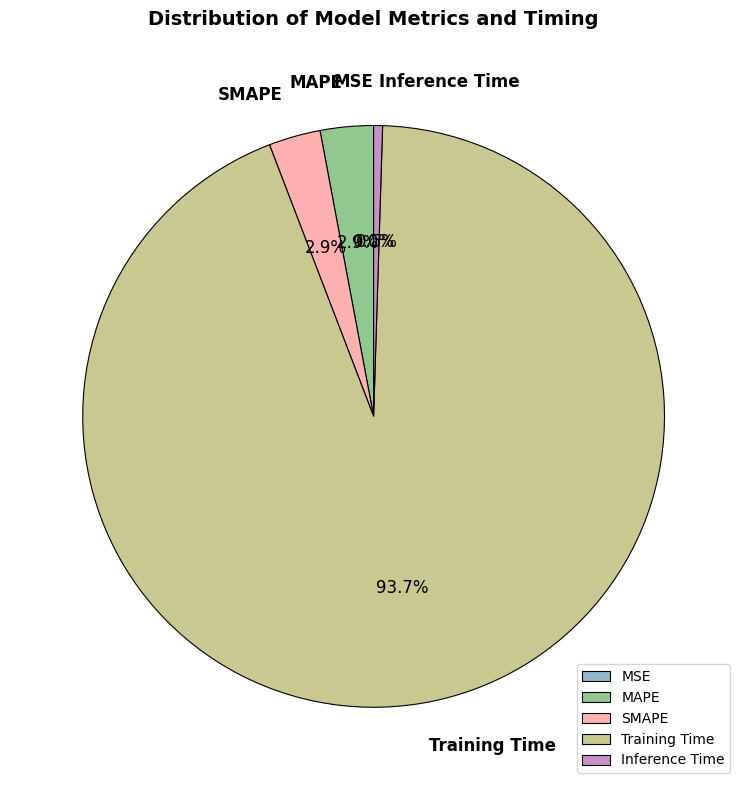

Is there any slice that represents more than half of the pie?

Yes